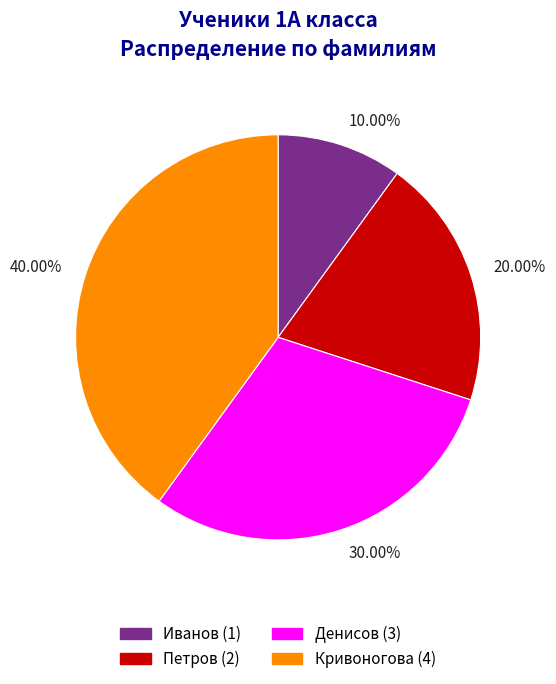

Is there any slice that represents more than half of the pie?

No